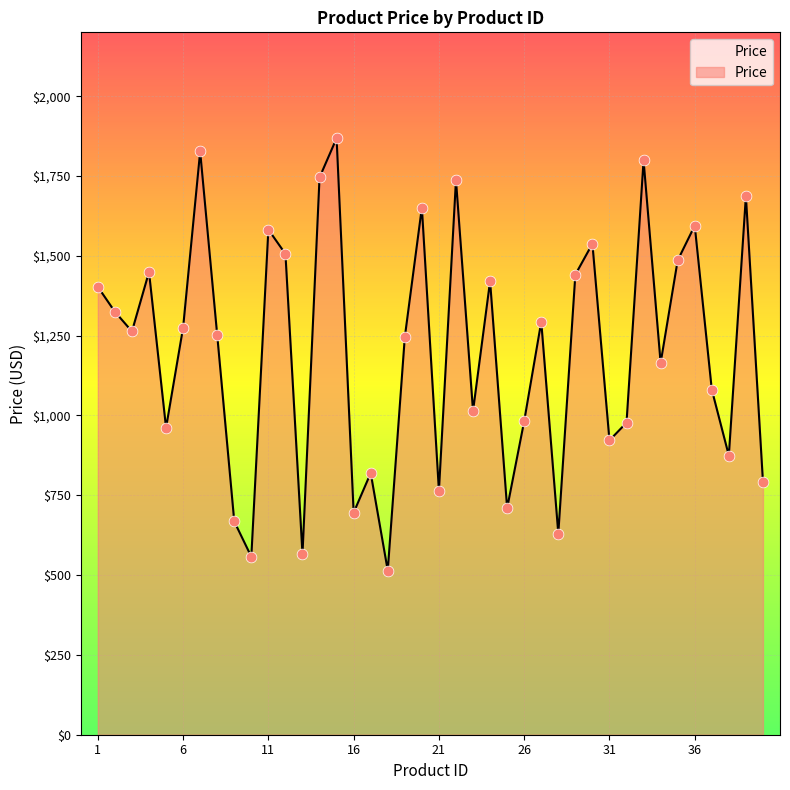

What is the smallest value displayed?

514.1